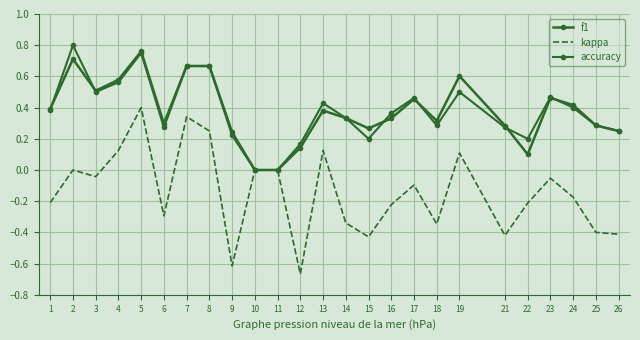

True or false: accuracy and kappa intersect in this chart.

False